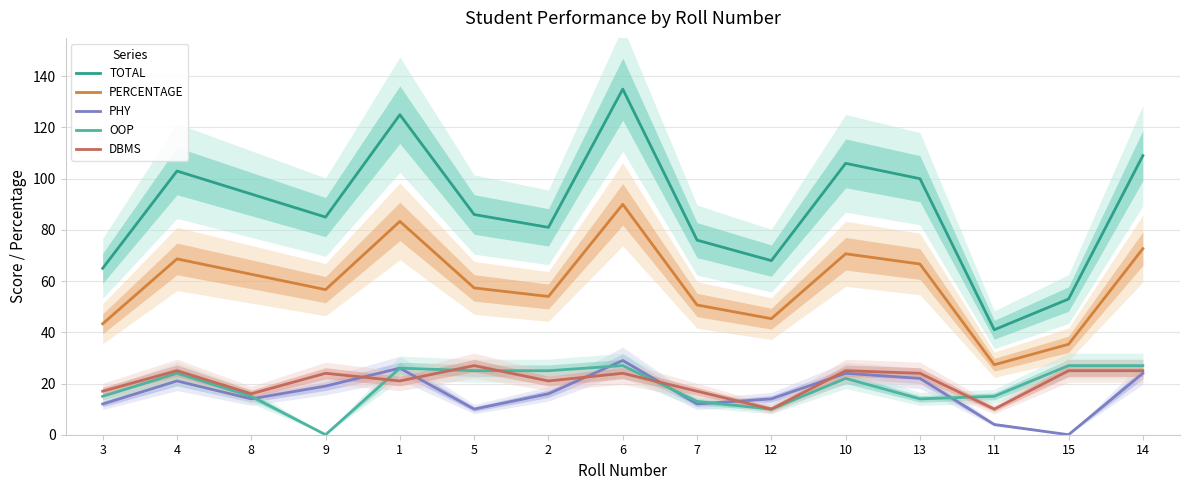

Where is the first local minimum for TOTAL?

9